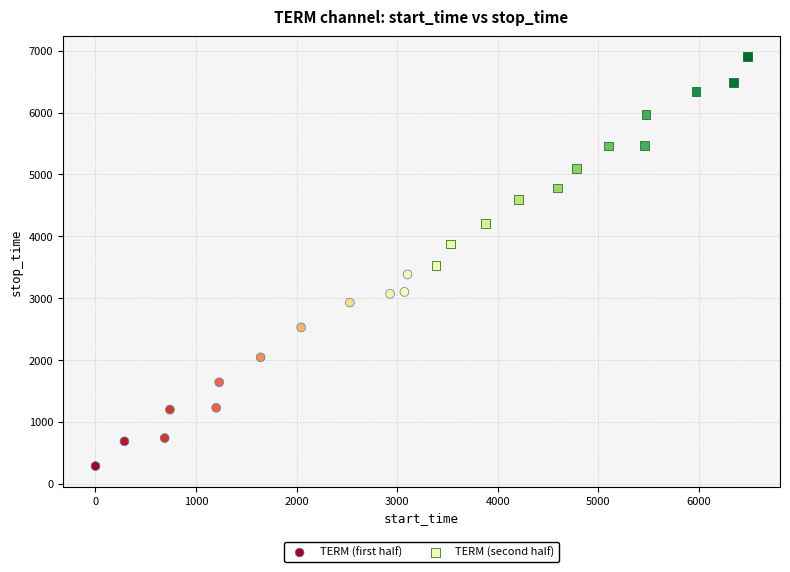

Which series has the largest Y range (max minus min)?

TERM (second half)